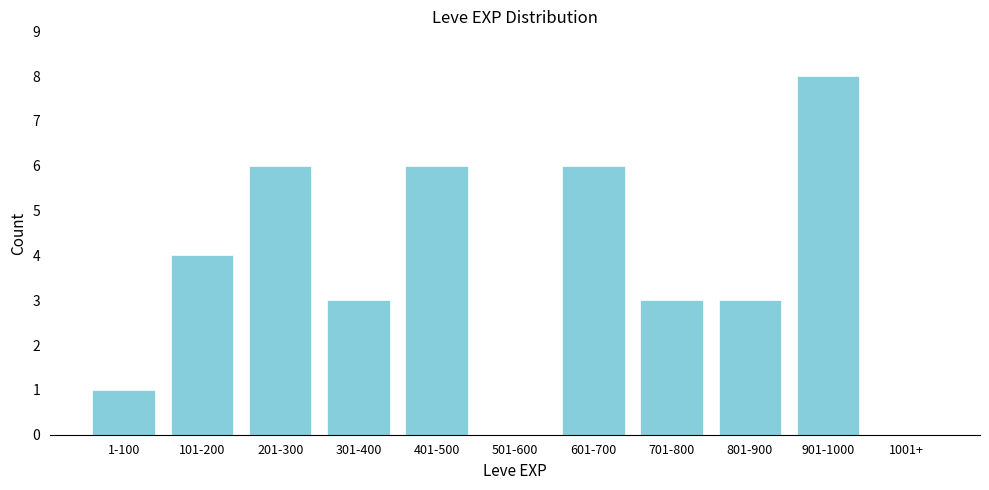

Reading left to right, list all the values displayed in this chart.

1-100=1	101-200=4	201-300=6	301-400=3	401-500=6	501-600=0	601-700=6	701-800=3	801-900=3	901-1000=8	1001+=0